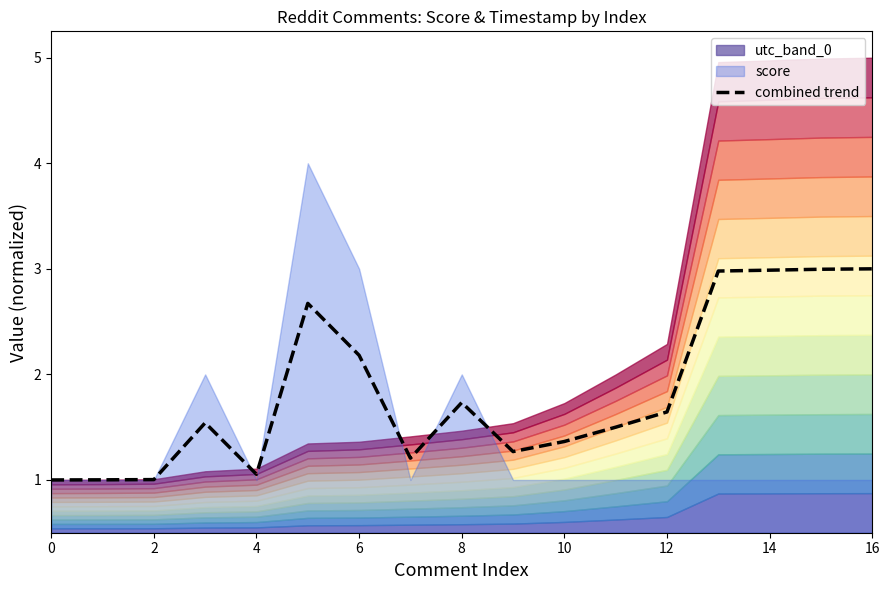

Is it true that combined trend equals 0.6 at 6?

False